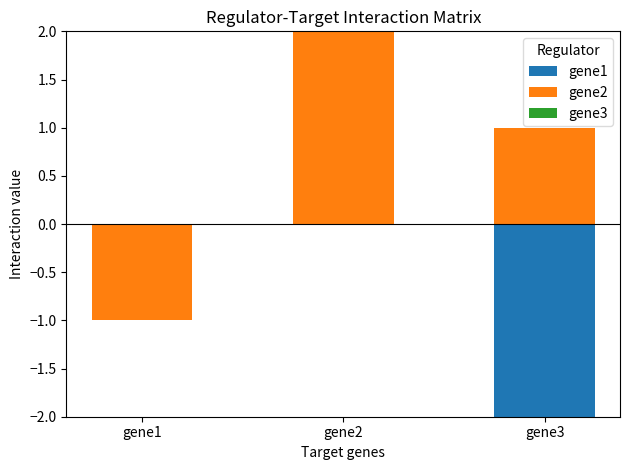

At which label is gene2 closest to 1?

gene3